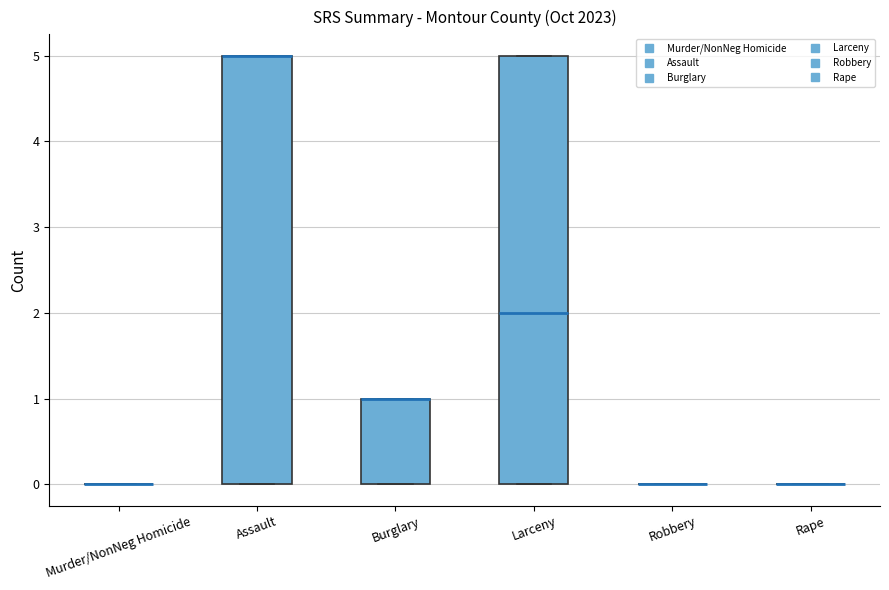

Reading left to right, read every box against the y-axis: the position of its median line, the range the box covers, and the ends of its whiskers. The values are not printed on the chart, so give them approximately, as read against the axis.

Murder/NonNeg Homicide: box collapsed to a line at 0, whiskers 0 to 0
Assault: median 5 (drawn on the box's upper edge), box 0 to 5, whiskers 0 to 5
Burglary: median 1 (drawn on the box's upper edge), box 0 to 1, whiskers 0 to 1
Larceny: median 2, box 0 to 5, whiskers 0 to 5
Robbery: box collapsed to a line at 0, whiskers 0 to 0
Rape: box collapsed to a line at 0, whiskers 0 to 0